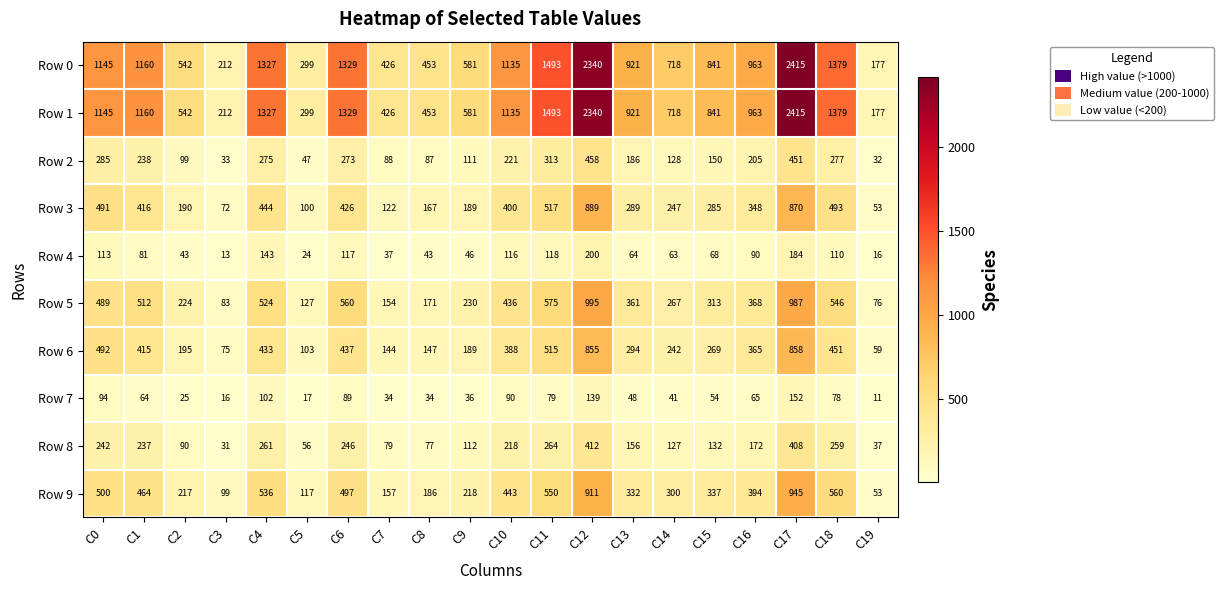

True or false: Row 4 has a value of 77 at C18.

False